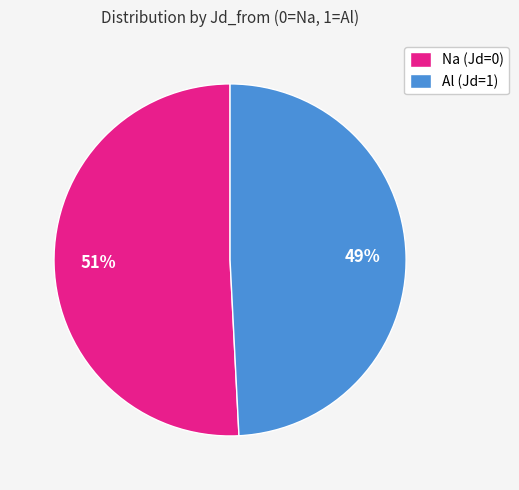

To the nearest percent, what percentage of the pie is Al (Jd=1)?

49%